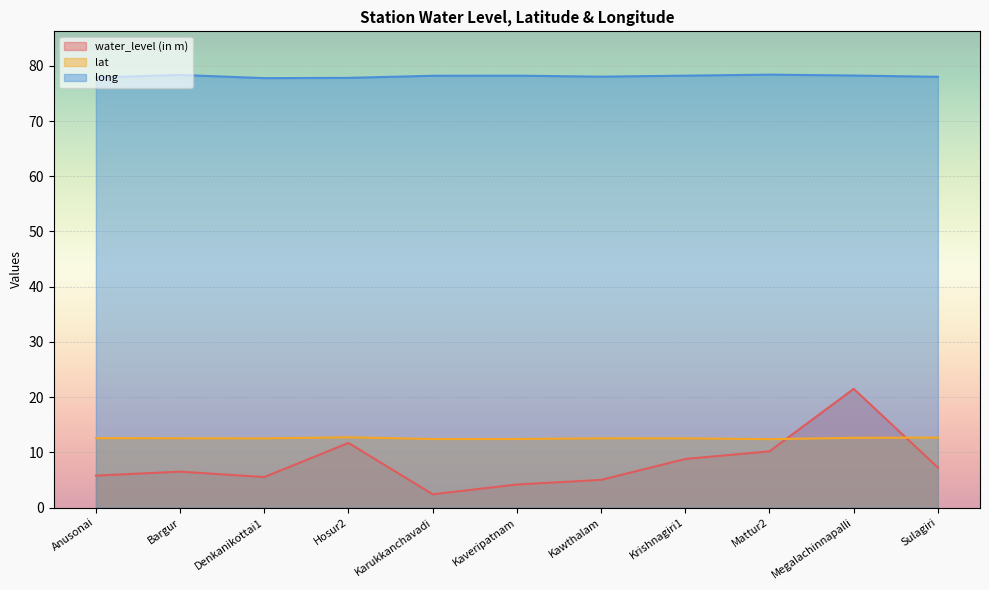

How many values in the long series exceed 78?

8